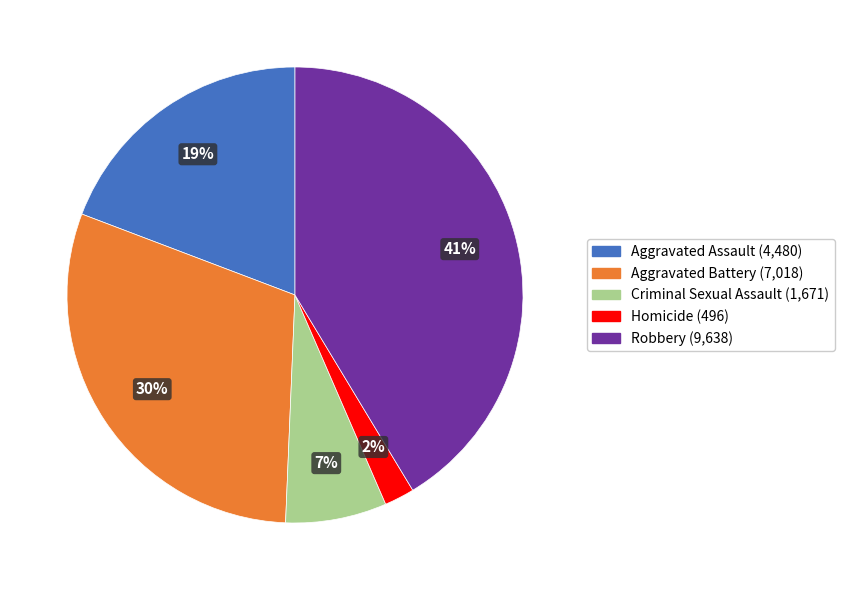

What percentage is the Homicide slice, to the nearest percent?

2%